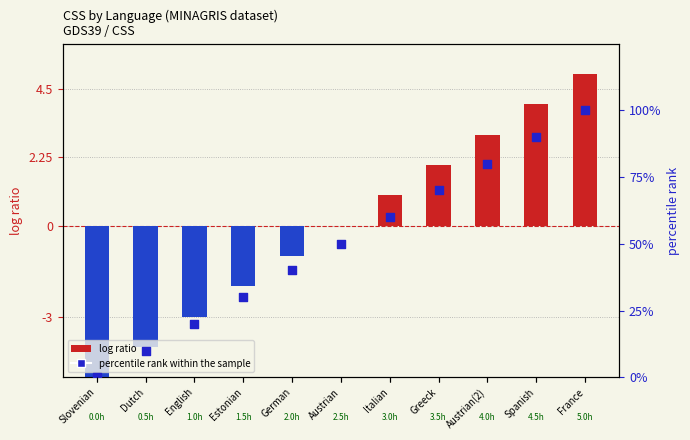

Which series reaches the minimum Y coordinate?

log ratio